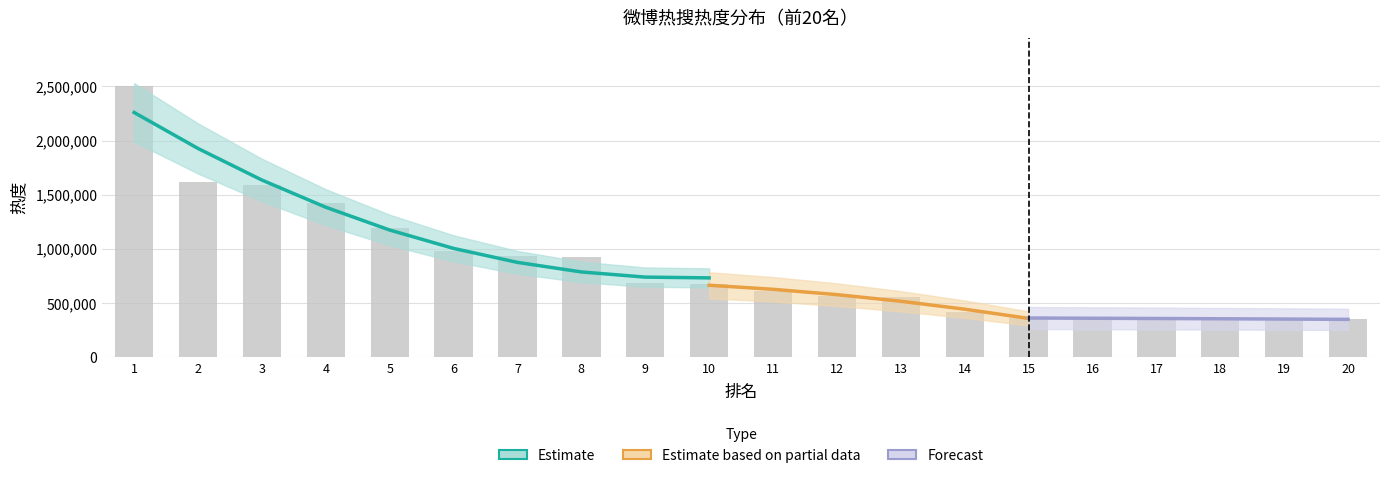

Reading left to right, transcribe all the data shown in this chart.

1=2499441	2=1620784	3=1587578	4=1421755	5=1197754	6=977168	7=936003	8=928940	9=682087	10=674699	11=614213	12=563176	13=558858	14=421615	15=363243	16=361994	17=359035	18=355673	19=354746	20=350895